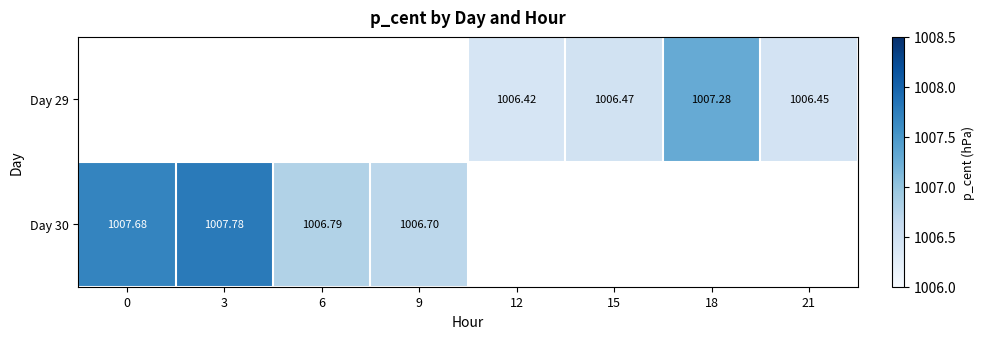

The Day 30 series shows 1513.4 at 9. True or false?

False